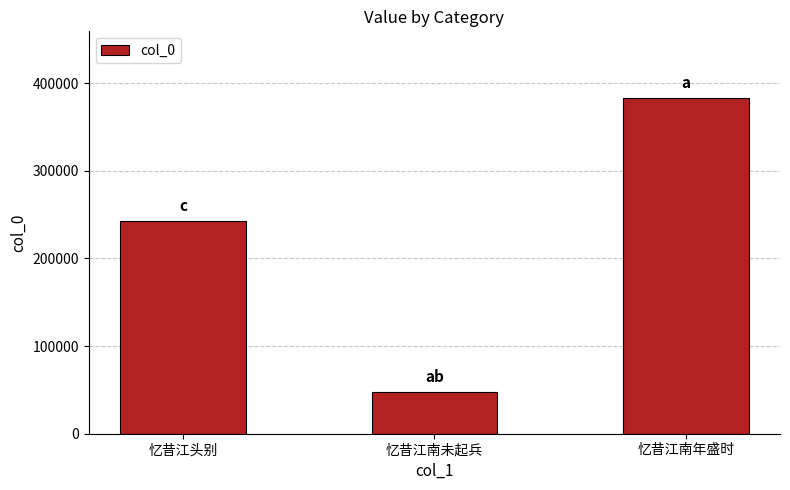

What position from the left is 忆昔江头别?

1